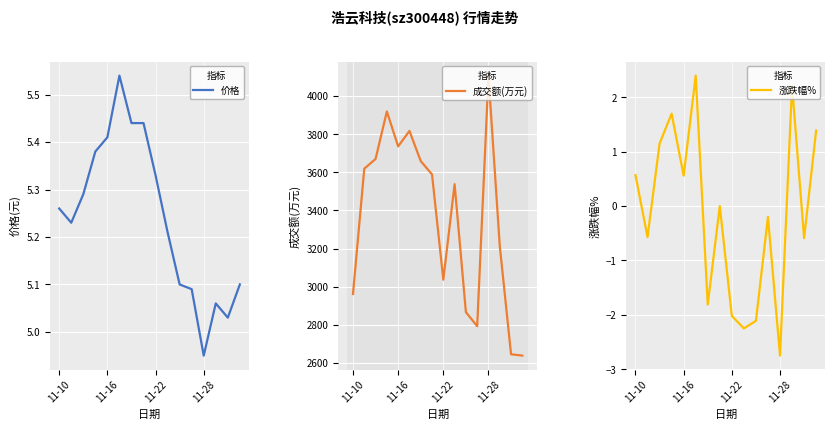

Reading right to left, what are all the values shown in this chart?

价格: 5.1	5.0	5.1	5.0	5.1	5.1	5.2	5.3	5.4	5.4	5.5	5.4	5.4	5.3	5.2	5.3
成交额(万元): 2639.0	2646.0	3214.0	4107.0	2793.0	2867.0	3538.0	3037.0	3589.0	3659.0	3817.0	3736.0	3919.0	3670.0	3619.0	2962.0
涨跌幅%: 1.4	-0.6	2.2	-2.8	-0.2	-2.1	-2.2	-2.0	0.0	-1.8	2.4	0.6	1.7	1.1	-0.6	0.6